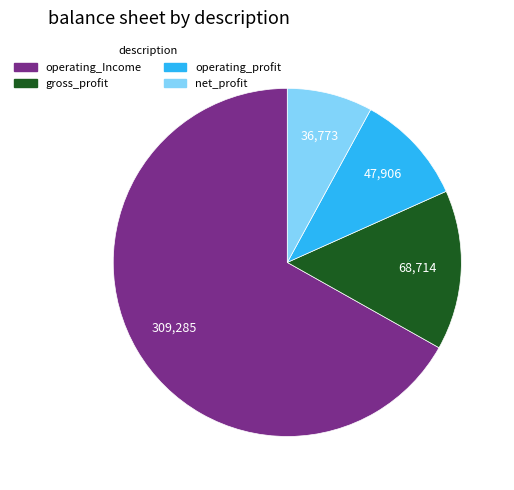

Approximately how many times larger is the value at net_profit compared to operating_profit?

0.8